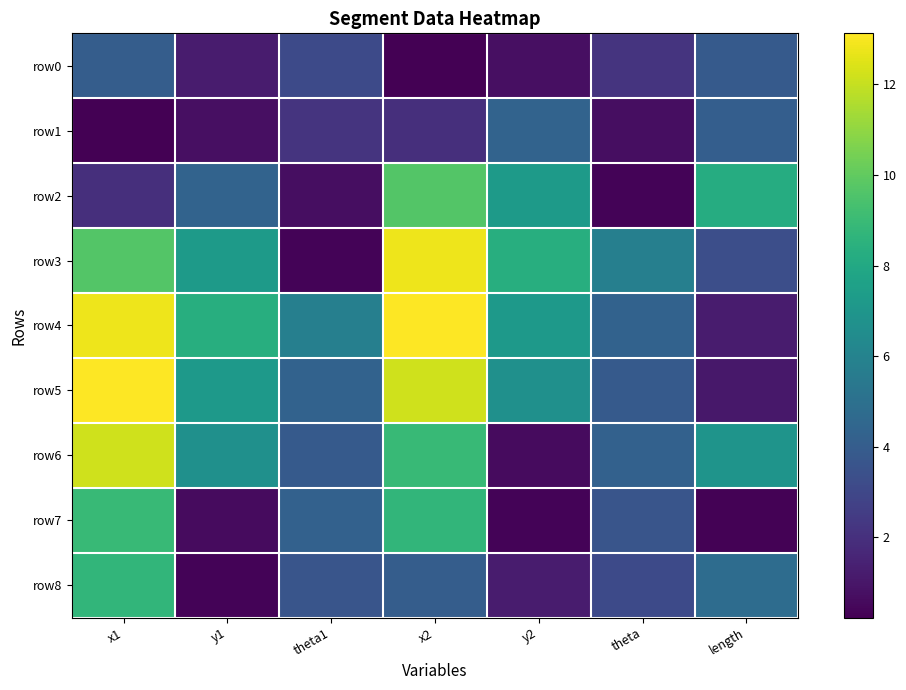

Which series changed the most between theta and length?

row2